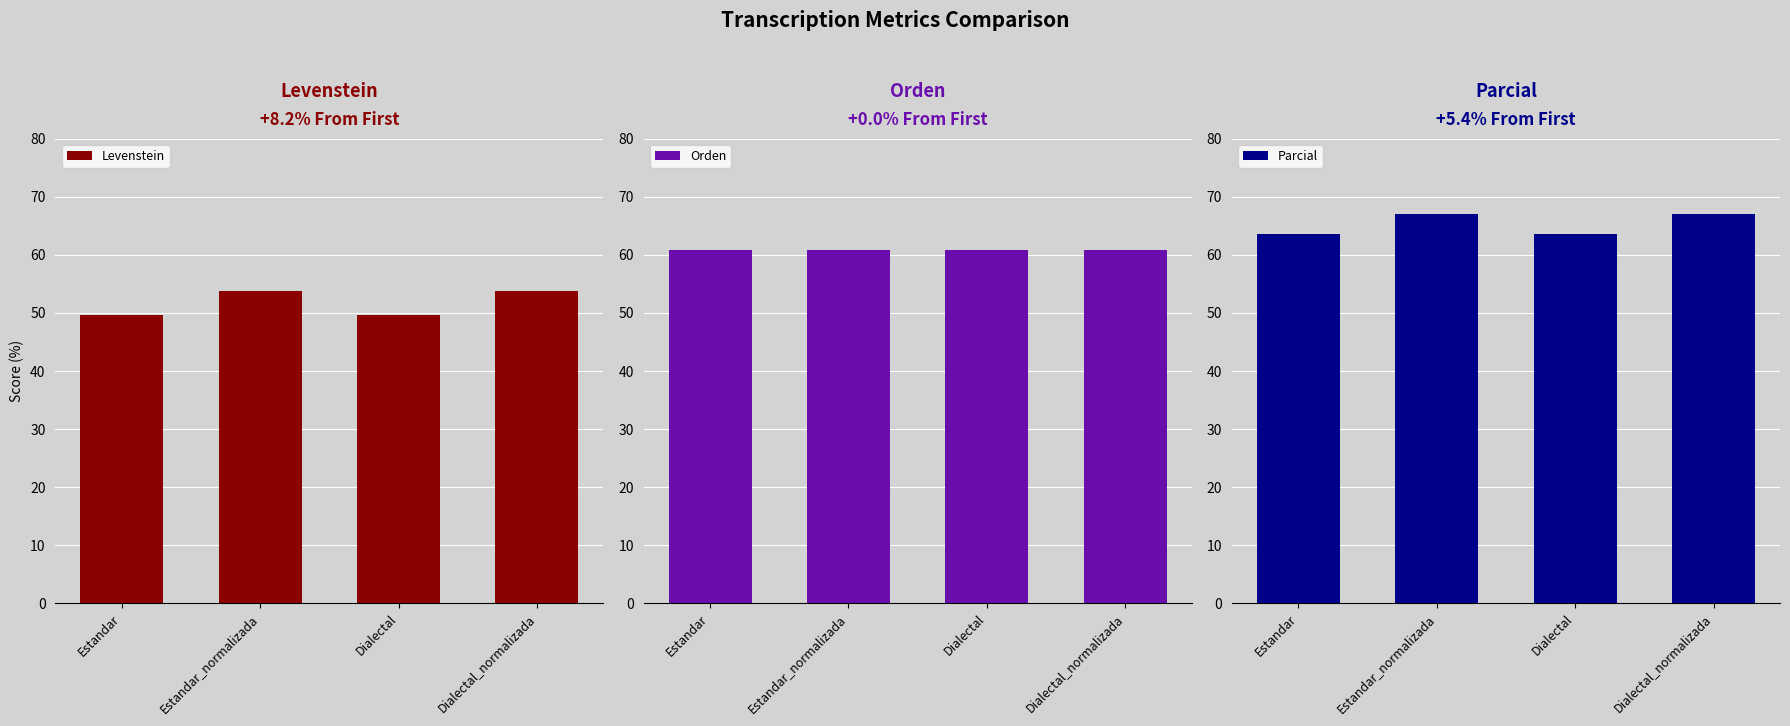

At which label does Orden reach its minimum?

Estandar